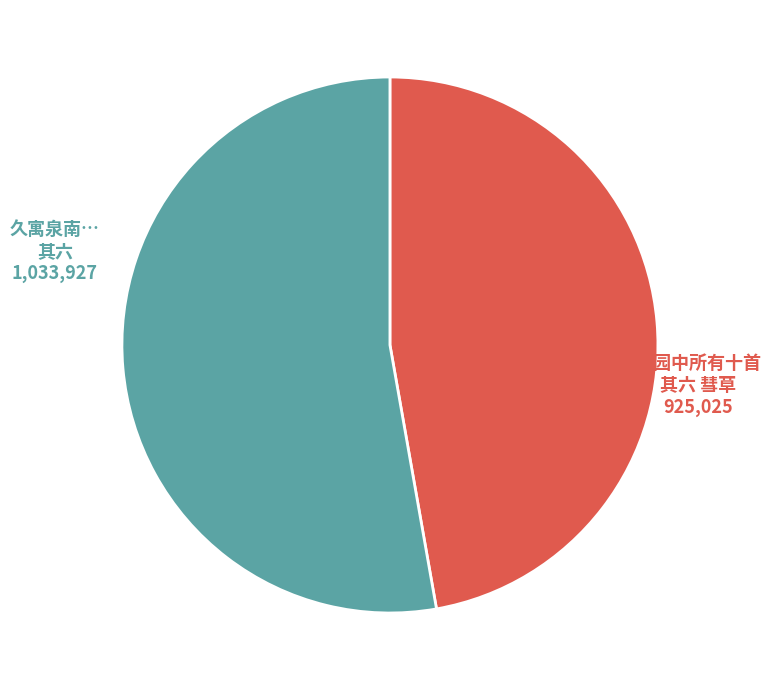

Does any single category account for the majority?

Yes